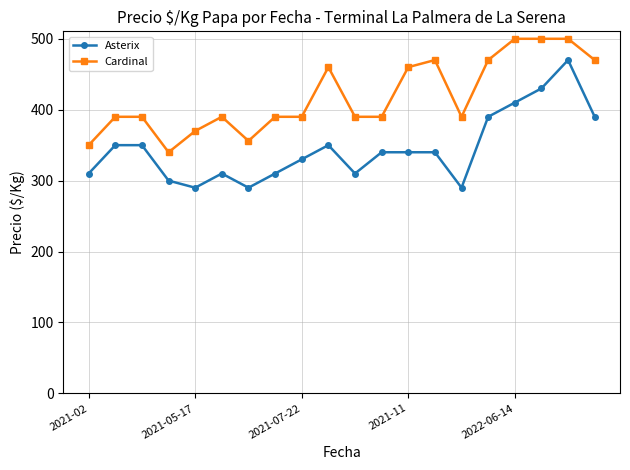

True or false: Asterix has more than 2 points higher than both neighbors.

True